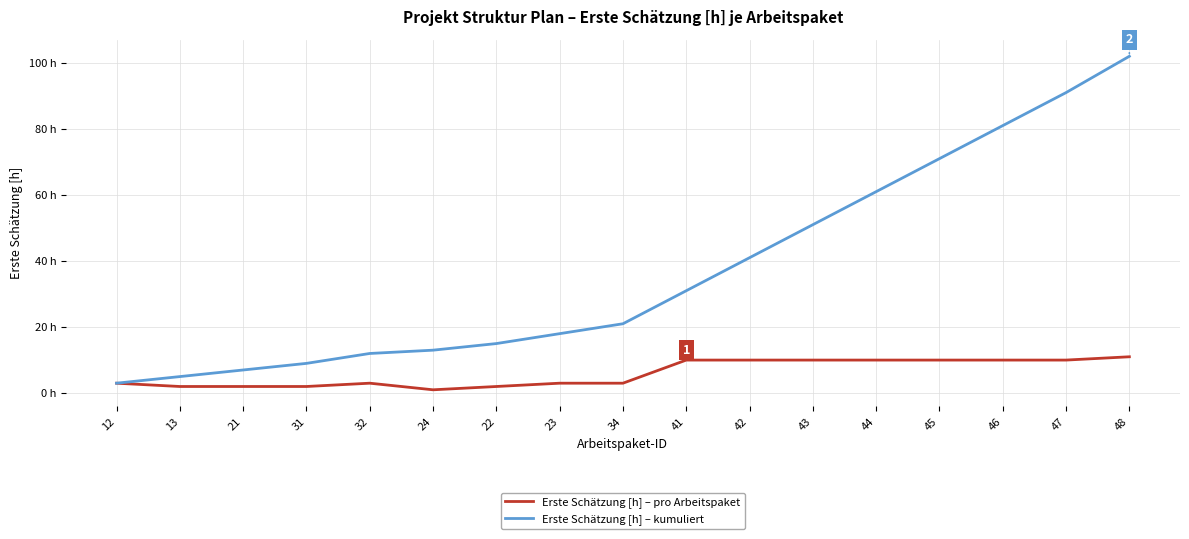

What is the difference between the second highest and second lowest values in the Erste Schätzung [h] – pro Arbeitspaket series?

8